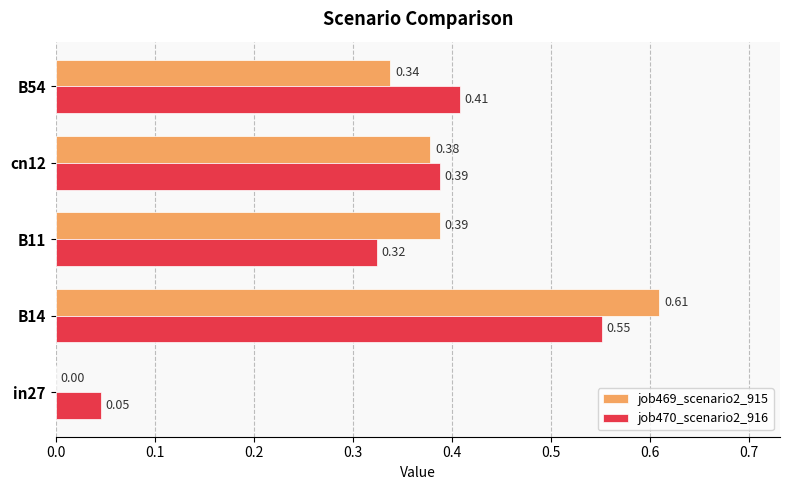

How many series are shown in this chart?

2